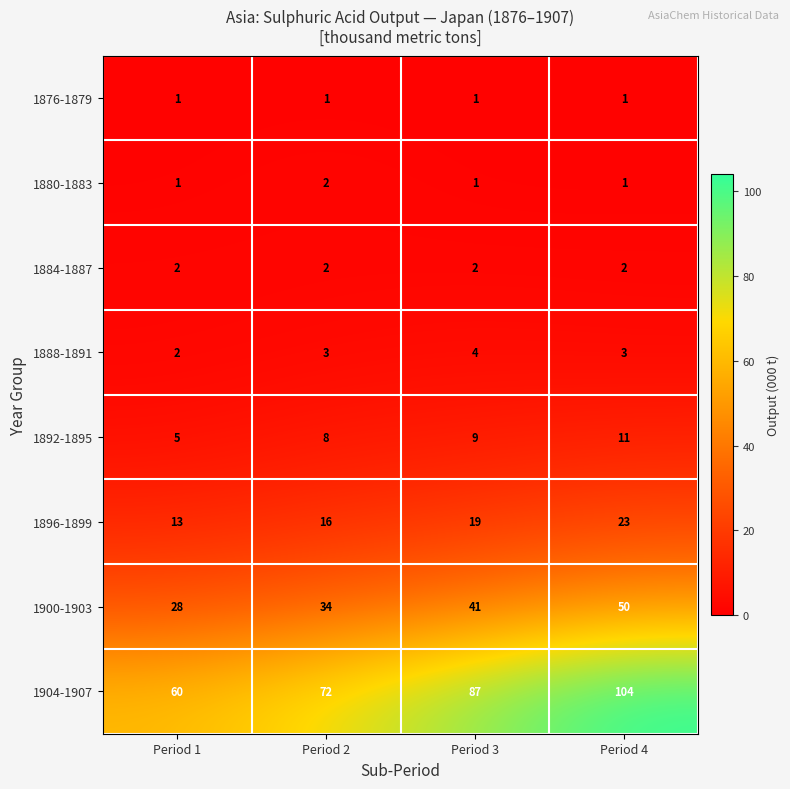

What is the total value across all series at Period 3?

164